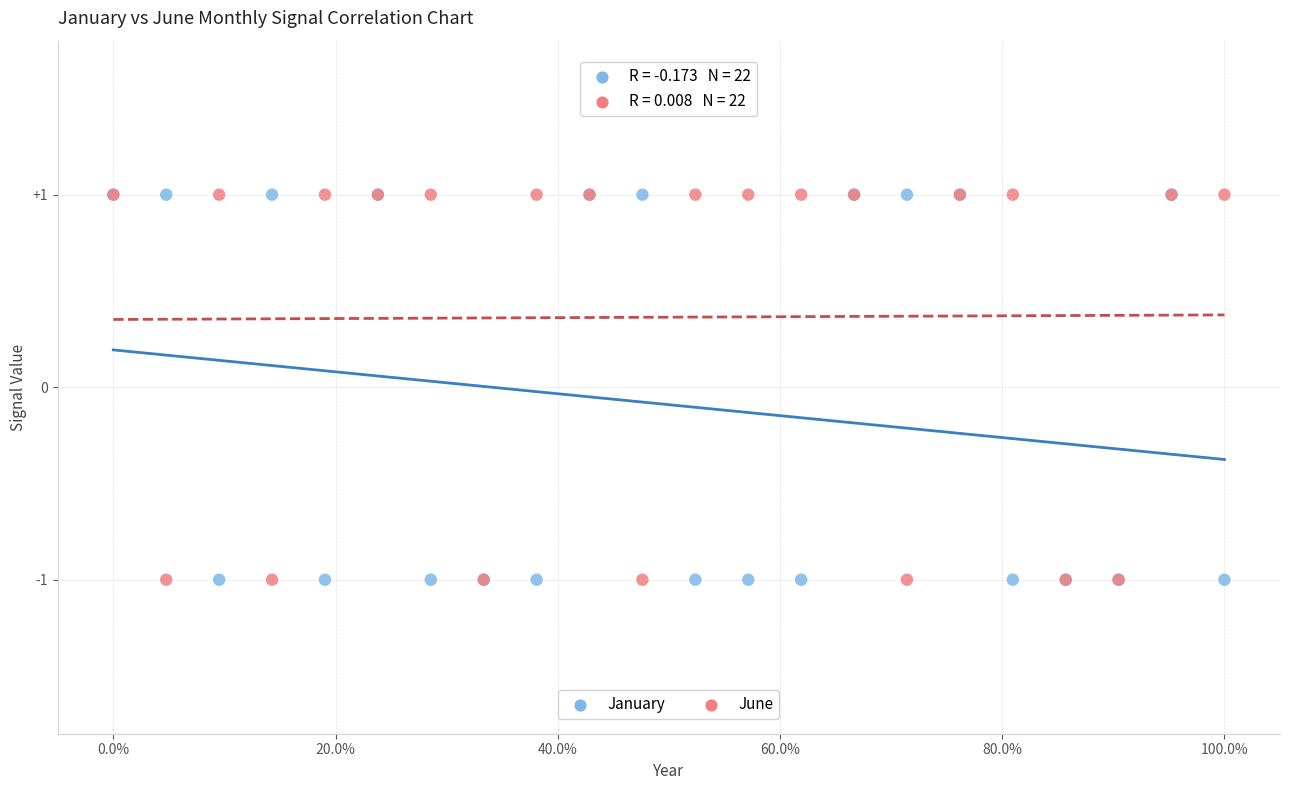

What are all the series names shown in the legend?

January, June